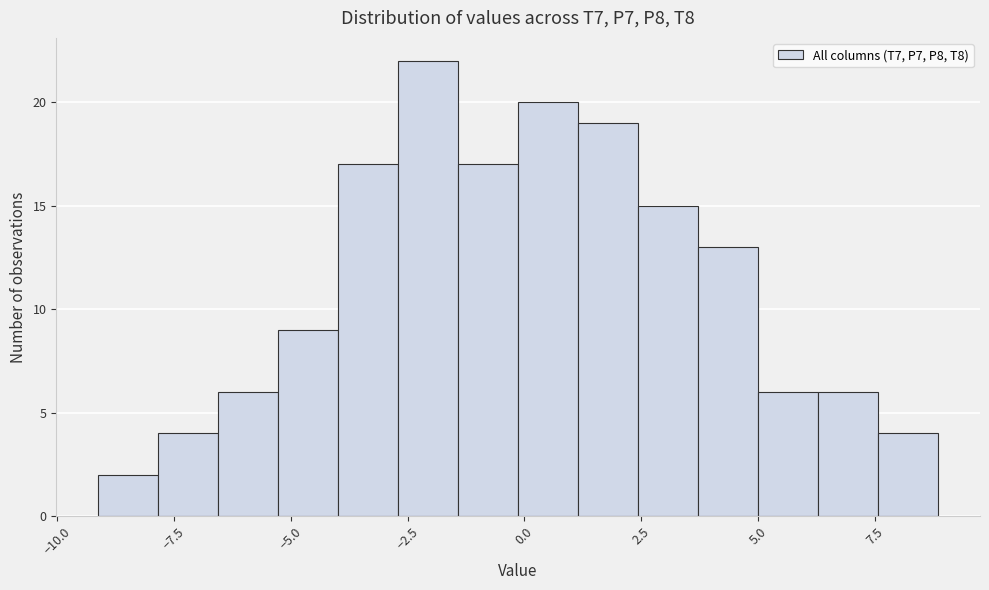

Around what value on the x-axis is the tallest bar? Give the approximate position of its centre, as read against the axis.

-2.0